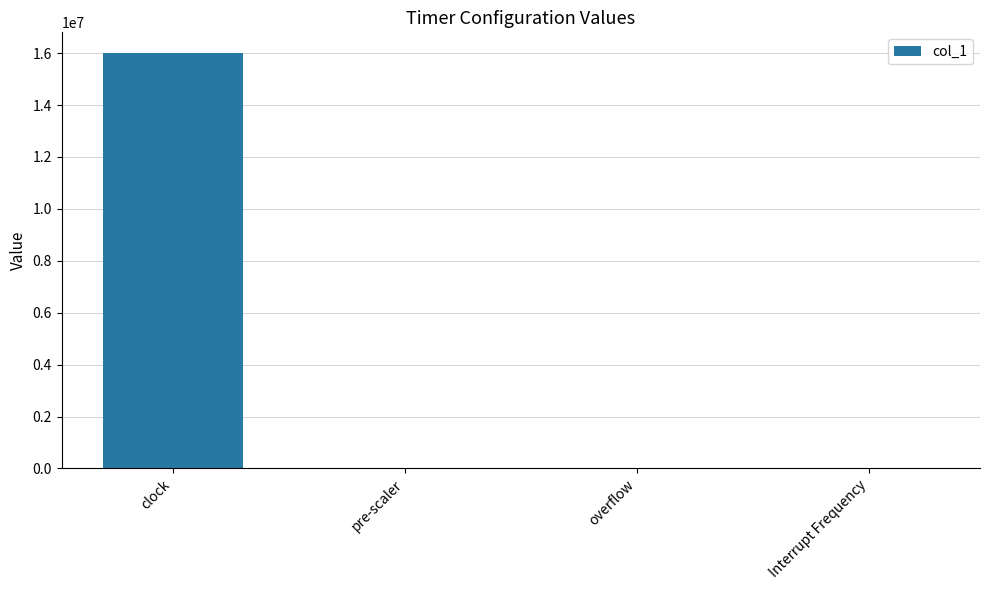

What is the sum of all values?

16031883.5